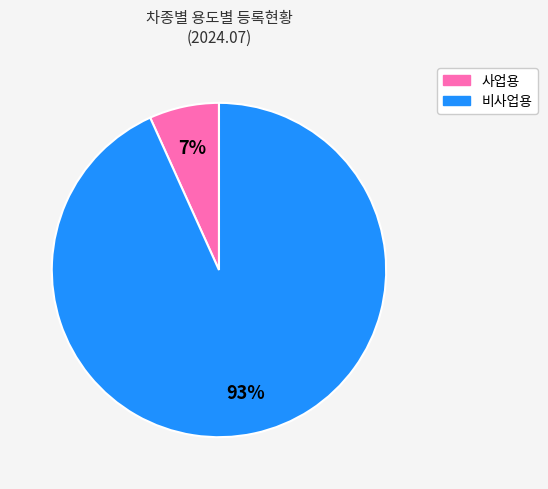

To the nearest percent, what is the difference between the largest and smallest slice percentages?

86%